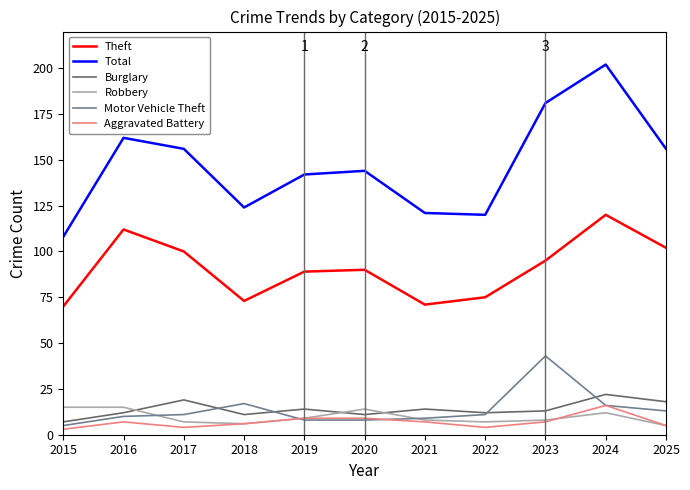

Between 2016 and 2020, which series saw the biggest shift?

Theft